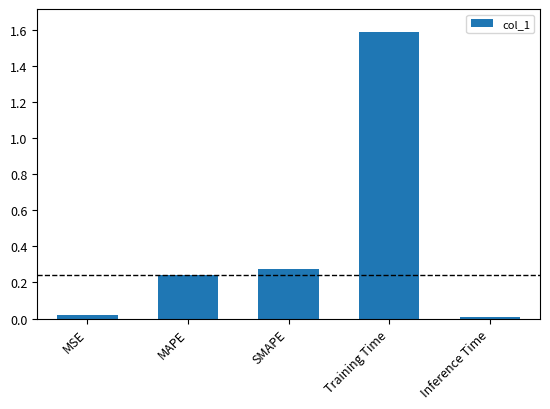

What is the greatest value displayed?

1.6